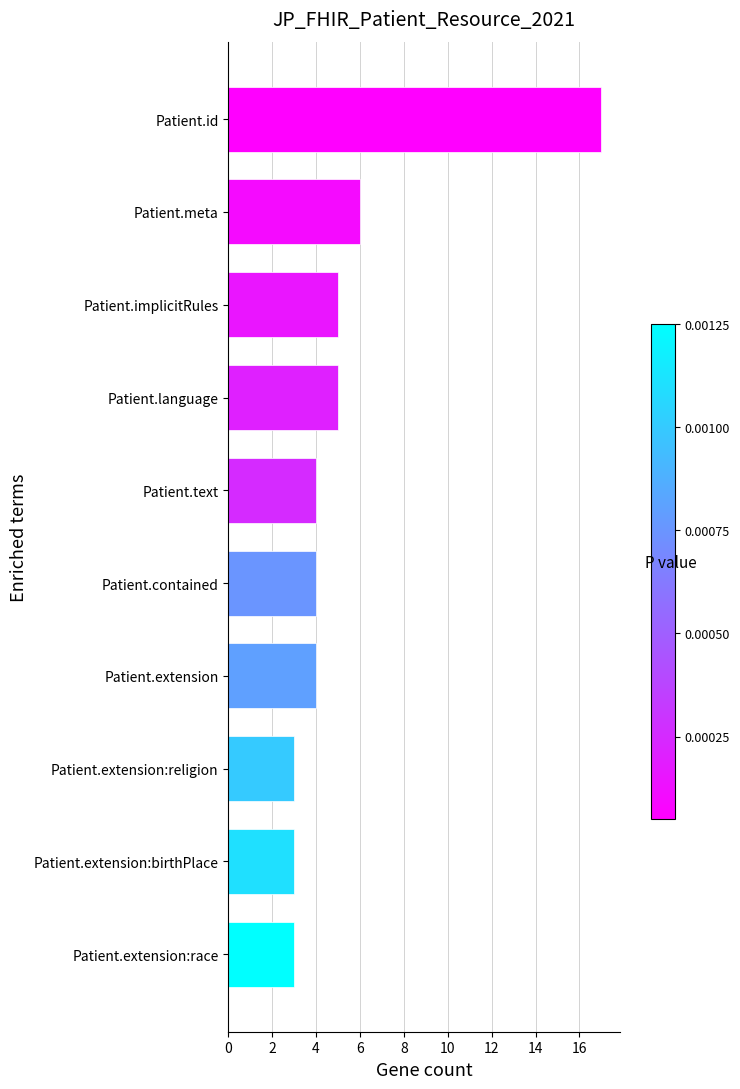

What is the average value?

5